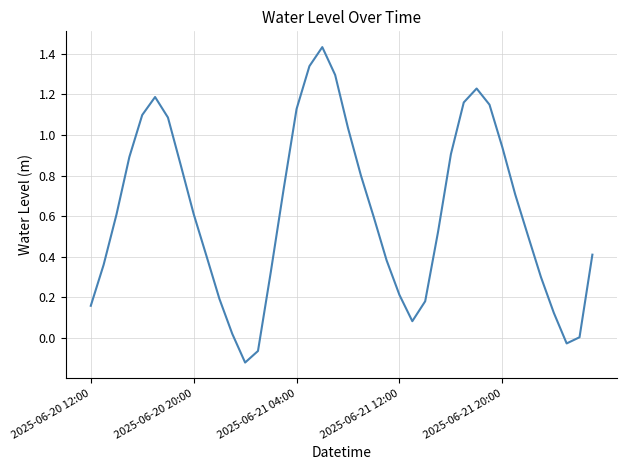

Does the chart display data point markers on the line(s)?

No